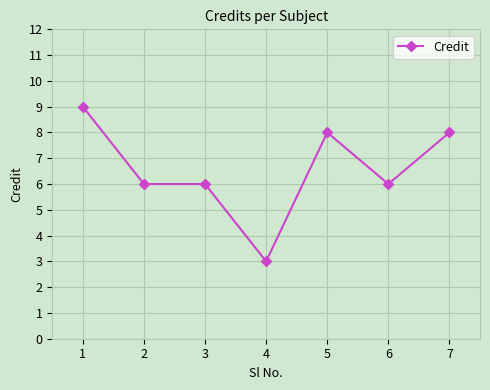

Between 7 and 2, which is larger?

7